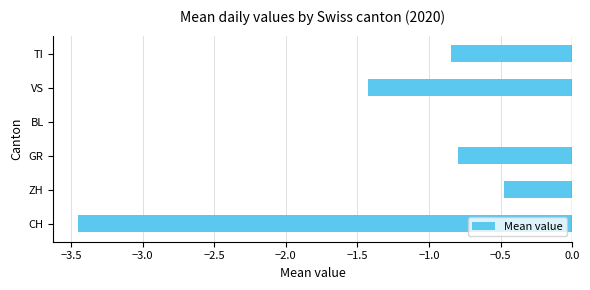

Which has a higher value, BL or CH?

BL